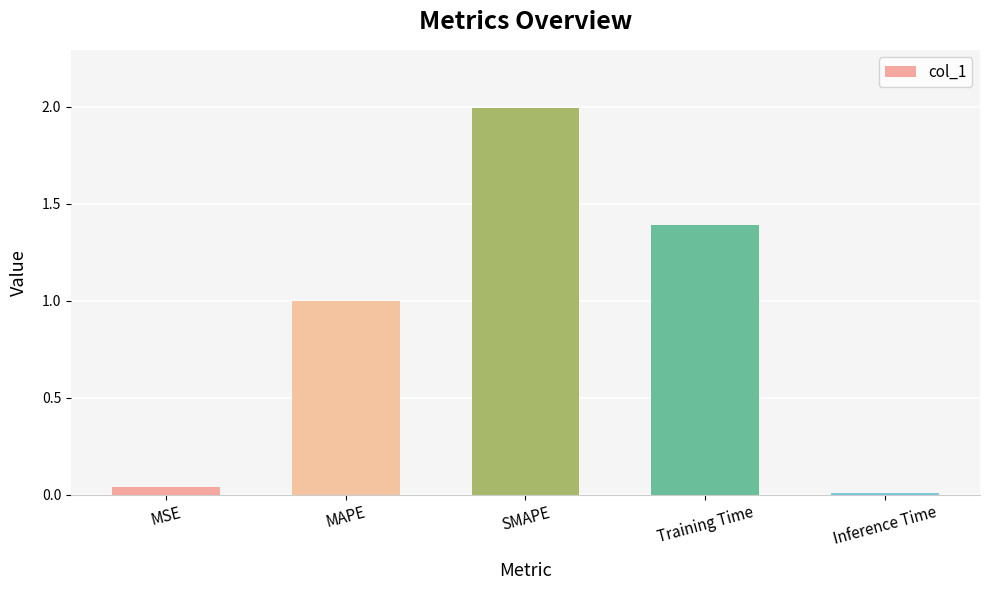

Is it true that the value at MAPE is 1.0?

True